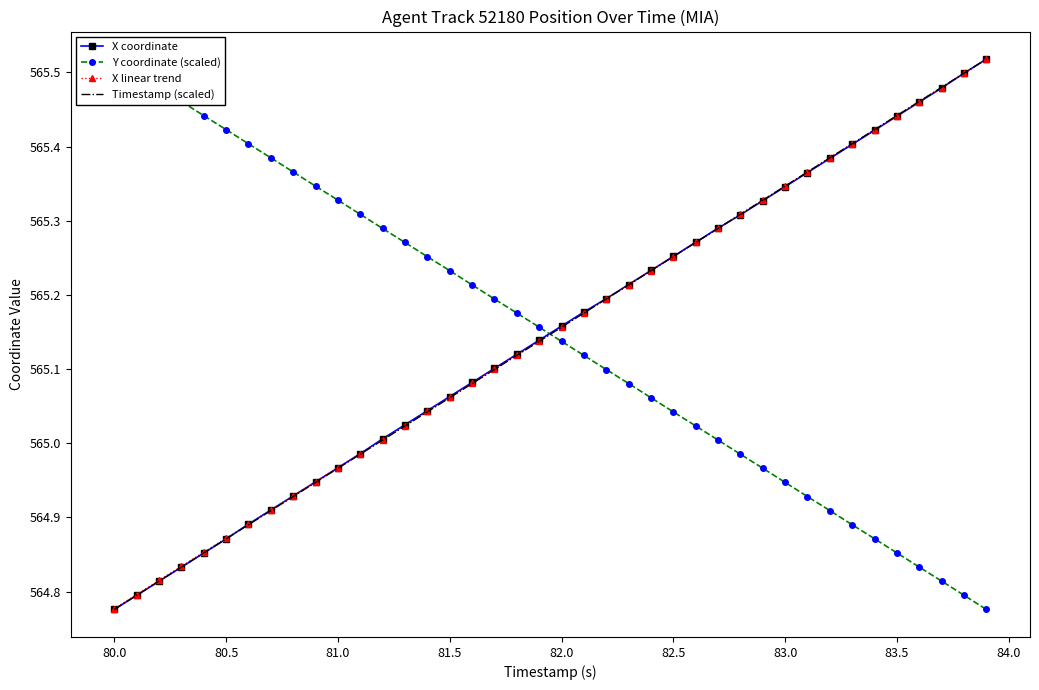

Is it true that X linear trend equals 881.4 at 81.5?

False